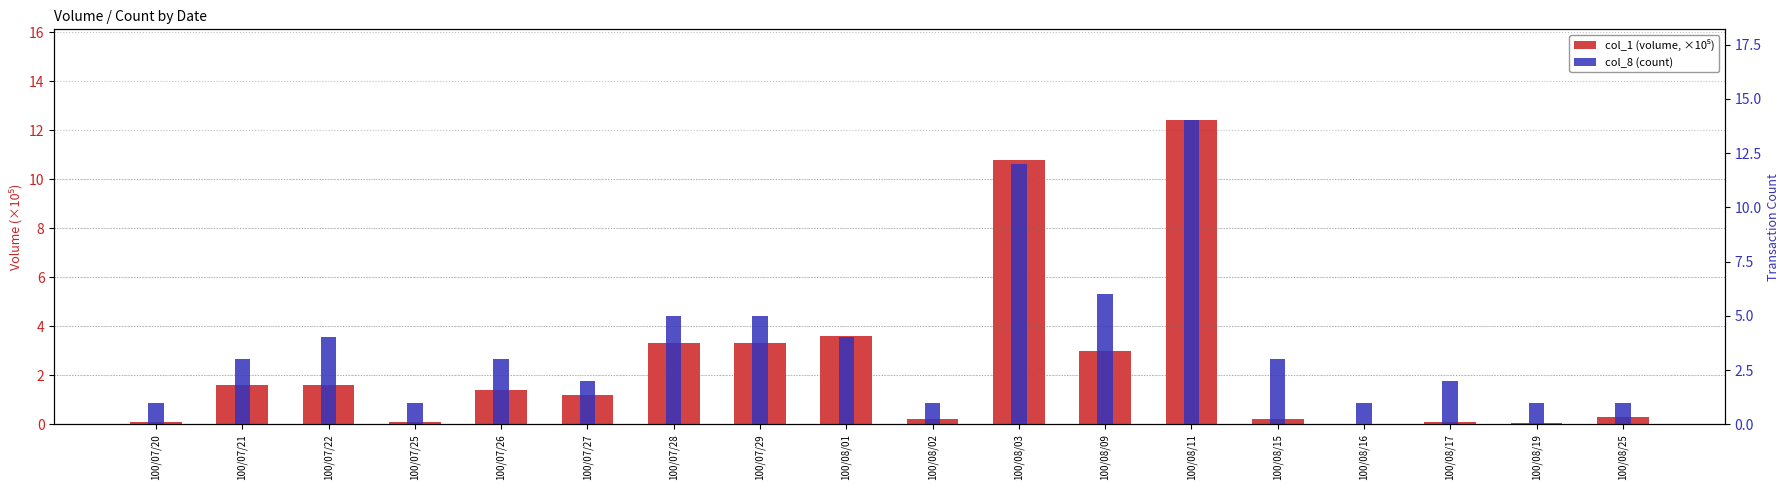

At which category does the chart reach its minimum across all series?

100/08/16